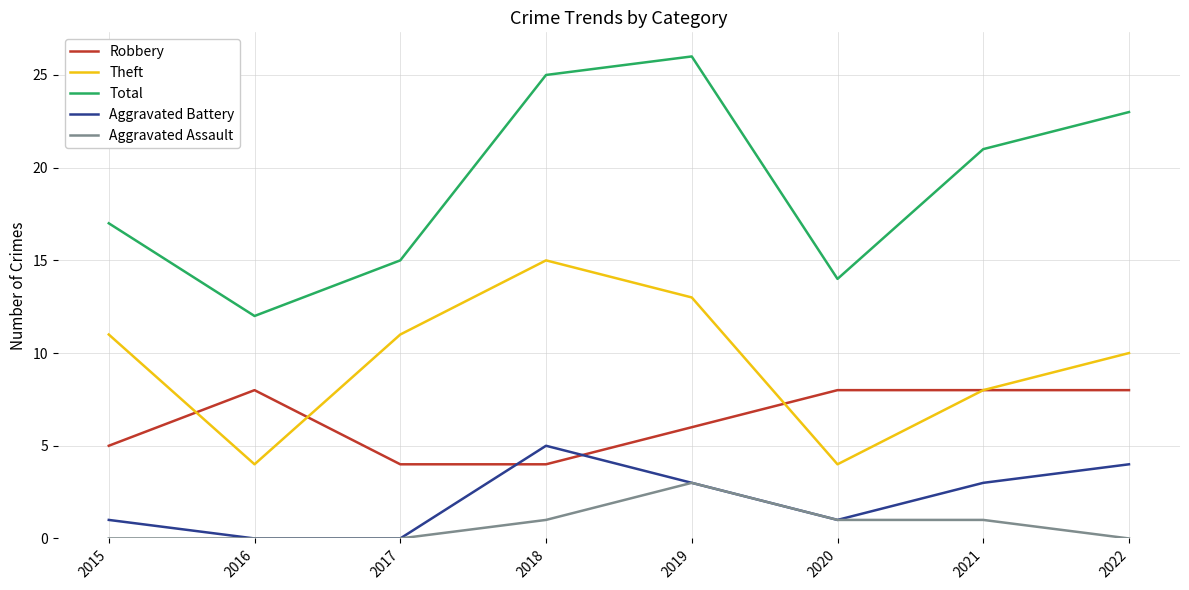

Reading left to right, list all the values displayed in this chart.

Robbery: 5	8	4	4	6	8	8	8
Theft: 11	4	11	15	13	4	8	10
Total: 17	12	15	25	26	14	21	23
Aggravated Battery: 1	0	0	5	3	1	3	4
Aggravated Assault: 0	0	0	1	3	1	1	0